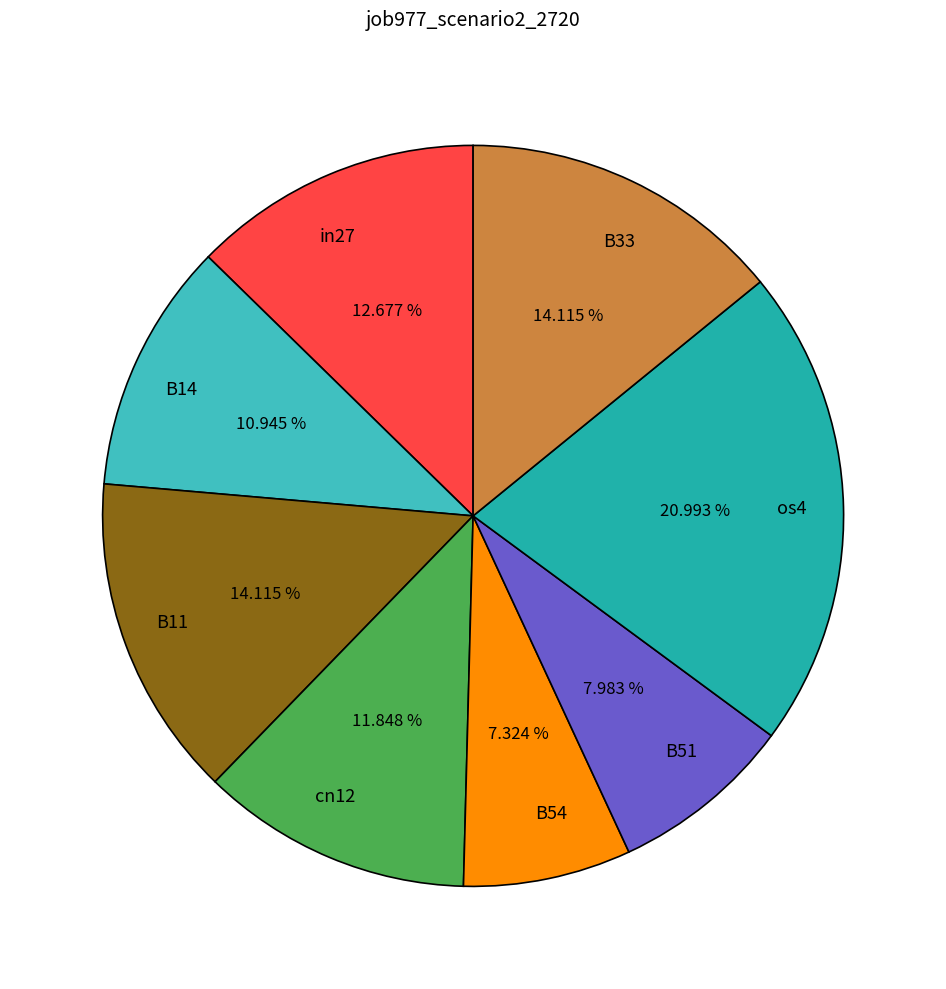

To the nearest percent, what percentage of the pie is in27?

13%